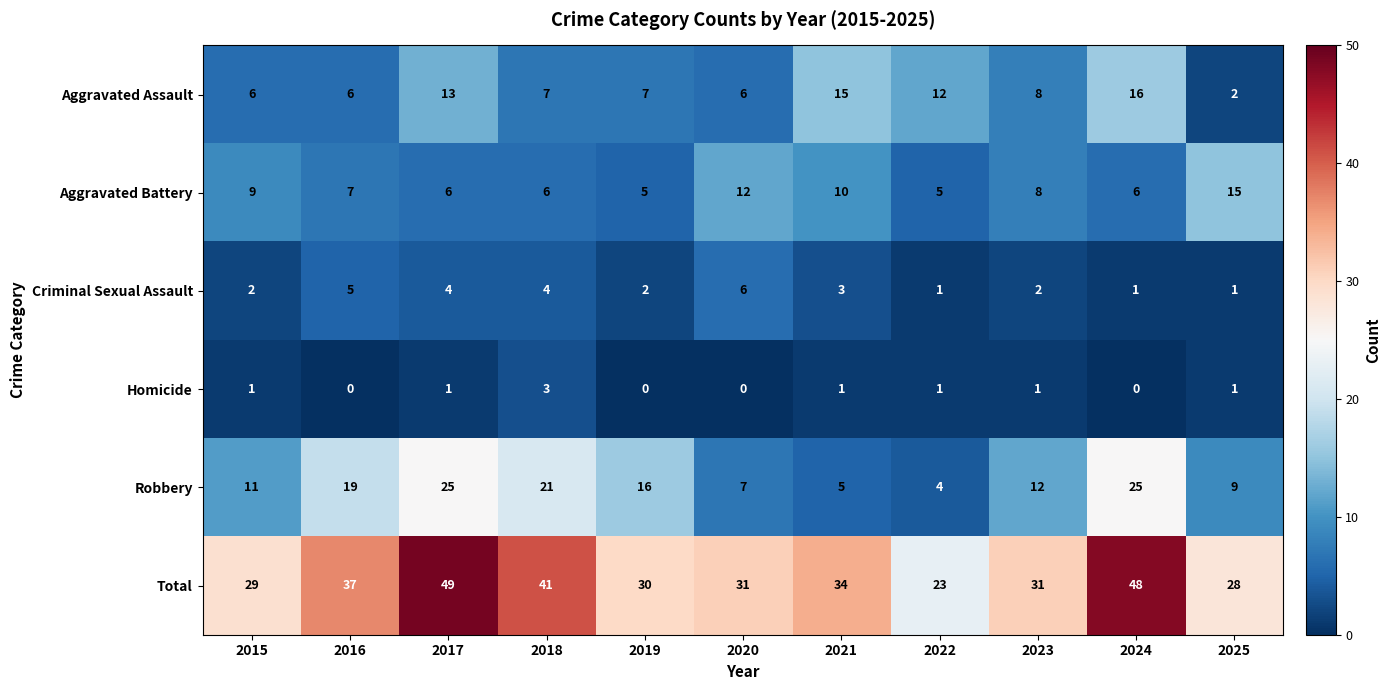

What is the average value of the Criminal Sexual Assault series?

3